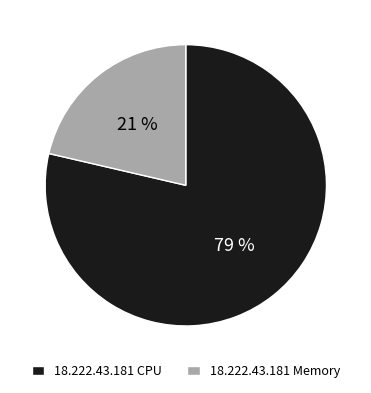

Count the number of slices in the pie.

2